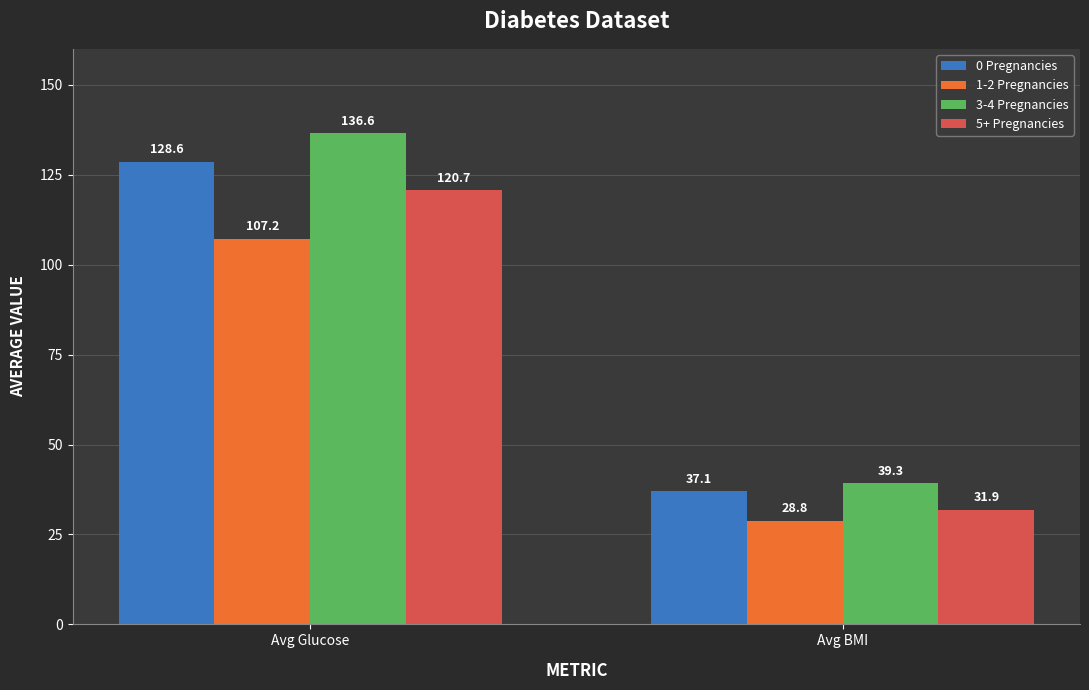

At which category is the sum across all series the highest?

Avg Glucose